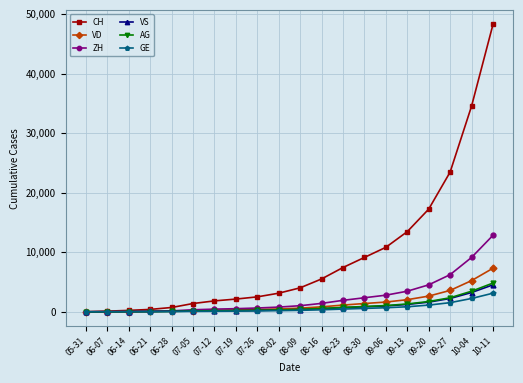

What is the label of the 2nd point from the left?

06-07